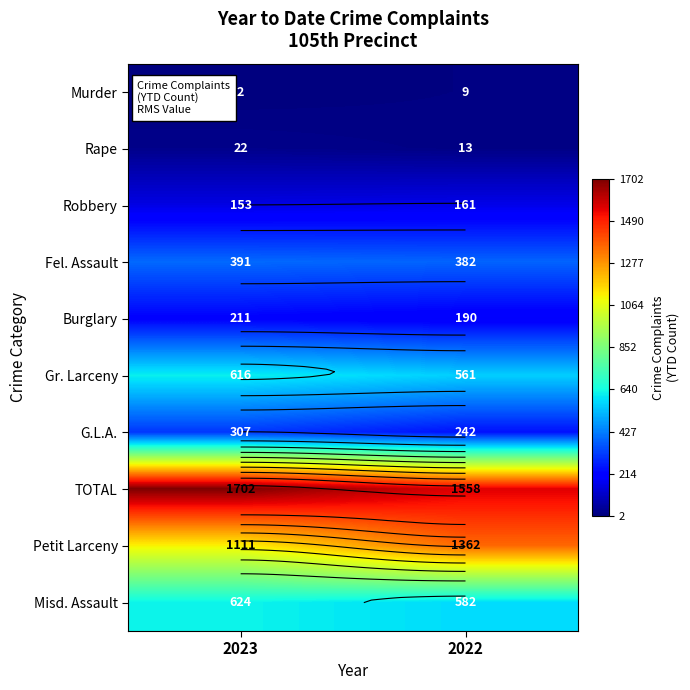

Rank the categories by Gr. Larceny value from highest to lowest.

2023, 2022